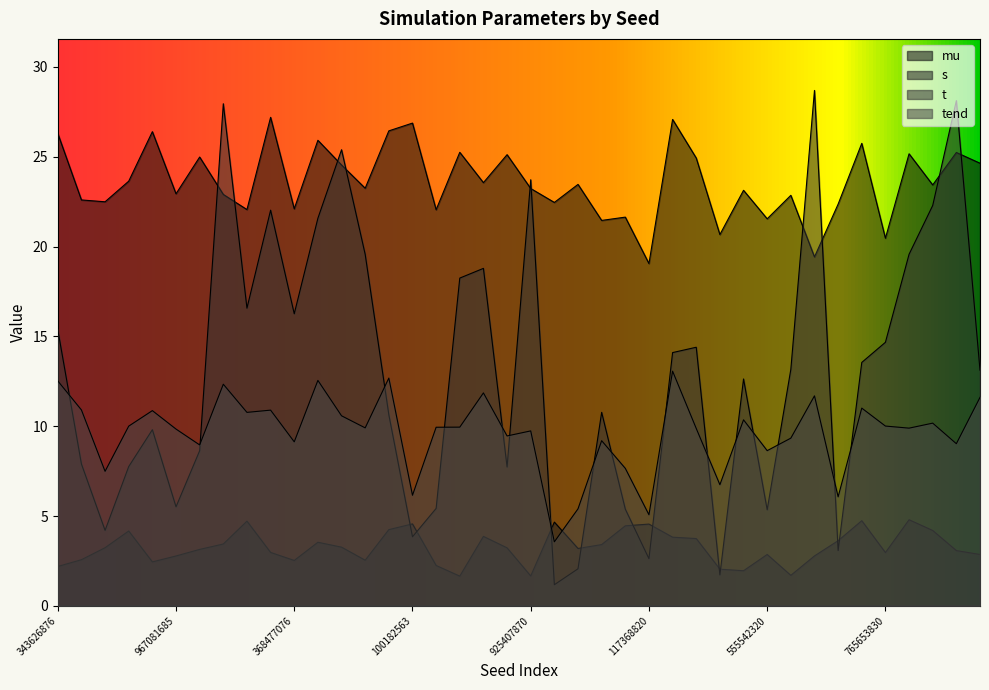

What is the smallest value displayed?

1.2